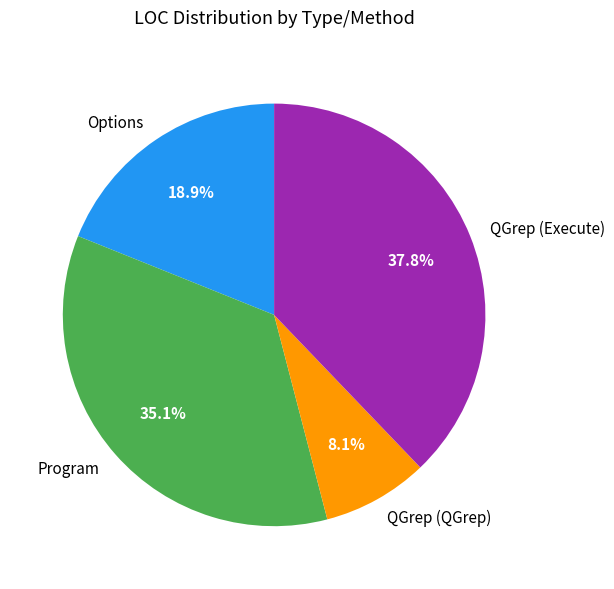

To the nearest percent, what percentage of the pie is QGrep (Execute)?

38%